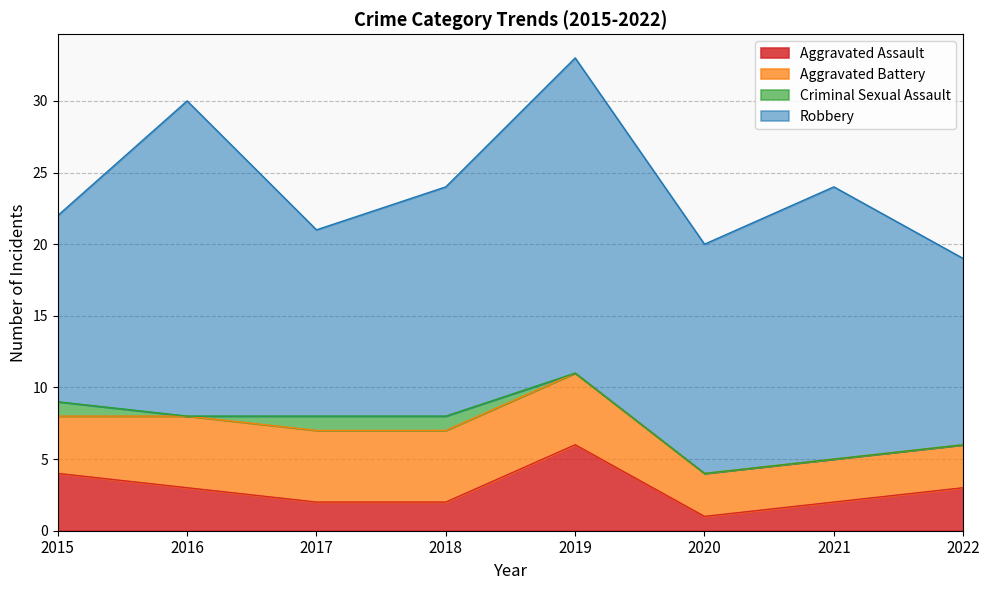

Which category has the highest value in the Aggravated Assault series?

2019